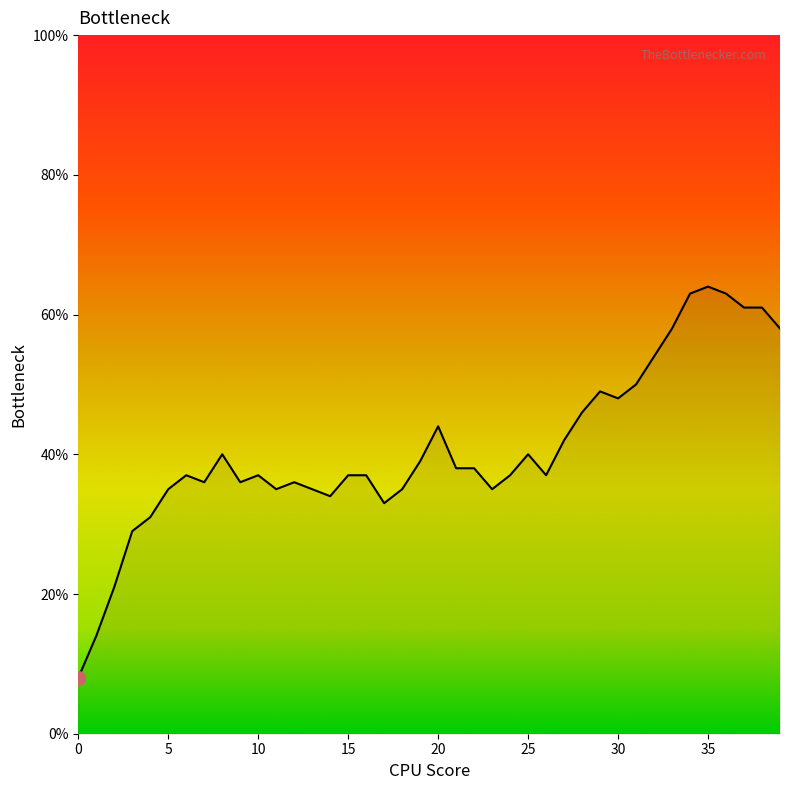

What is the minimum value shown in the chart?

8